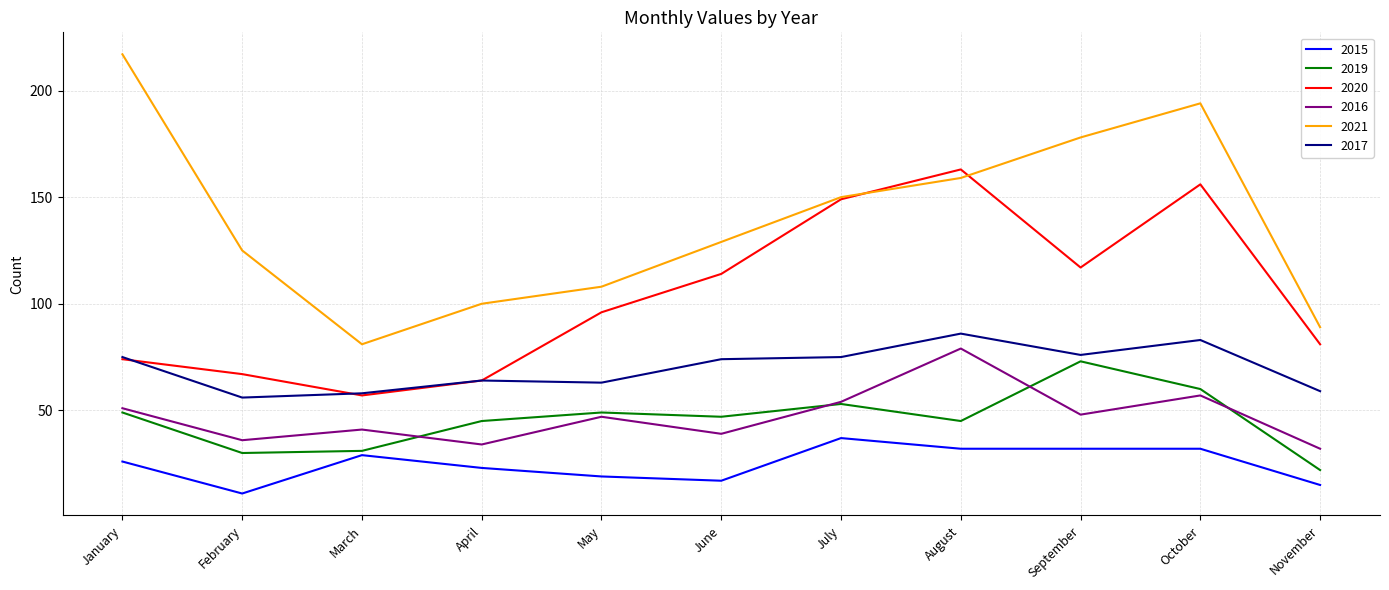

True or false: 2017 and 2019 cross at least once.

False